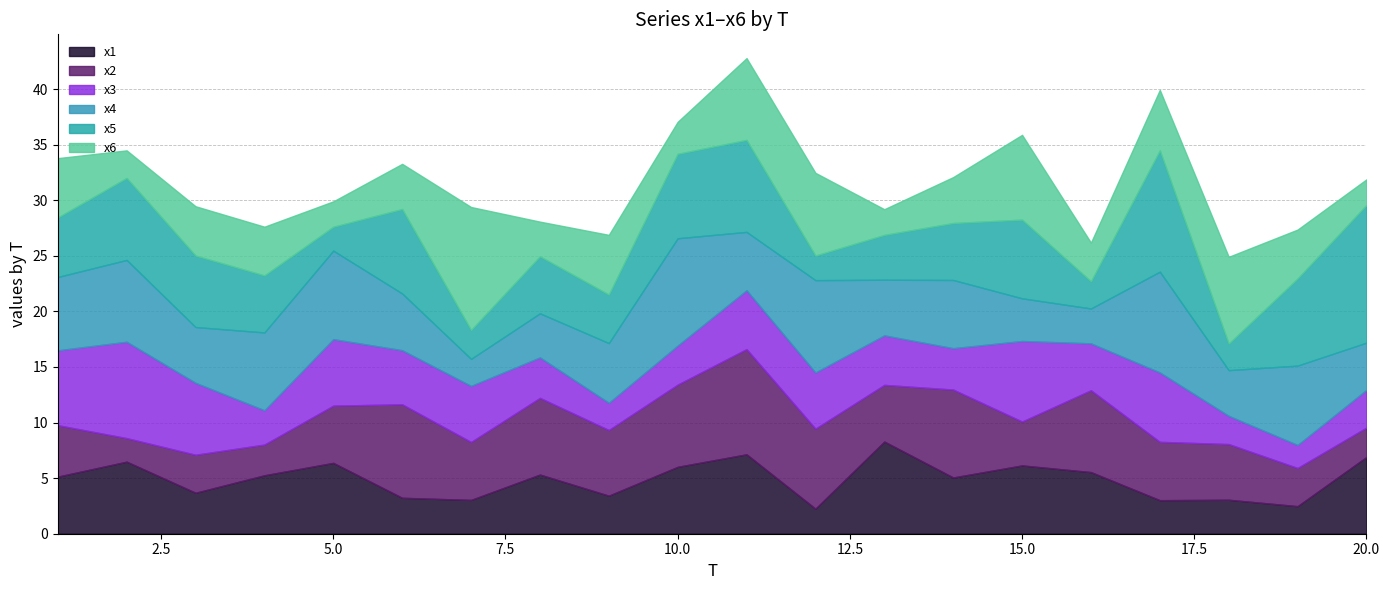

What is the sum of the x5 values at 3 and 15?

13.5